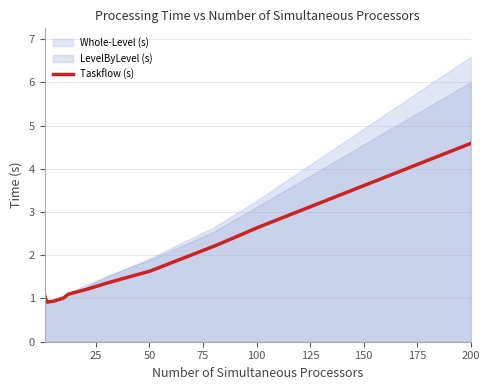

Is it true that LevelByLevel (s) equals 0.9 at 5?

True